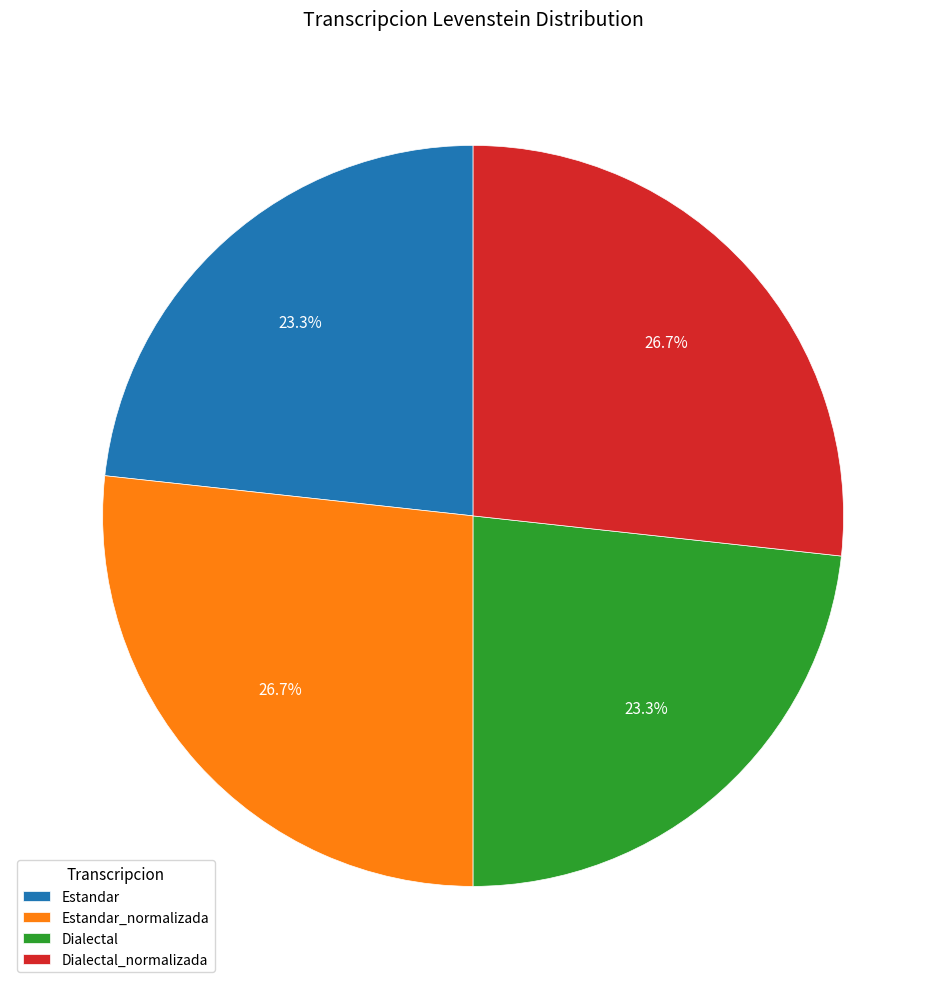

Combined, what portion of the pie is Dialectal_normalizada and Dialectal?

50.0%